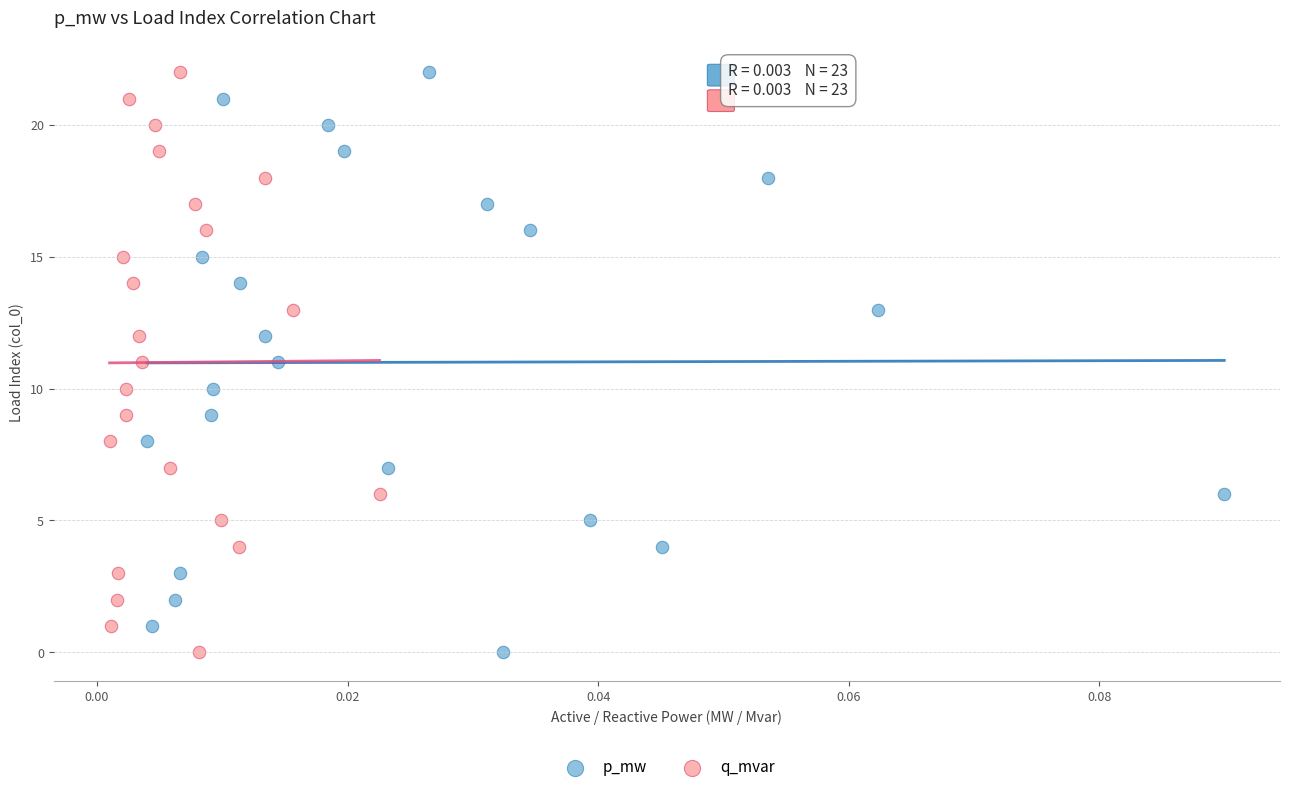

What are all the series names shown in the legend?

p_mw, q_mvar